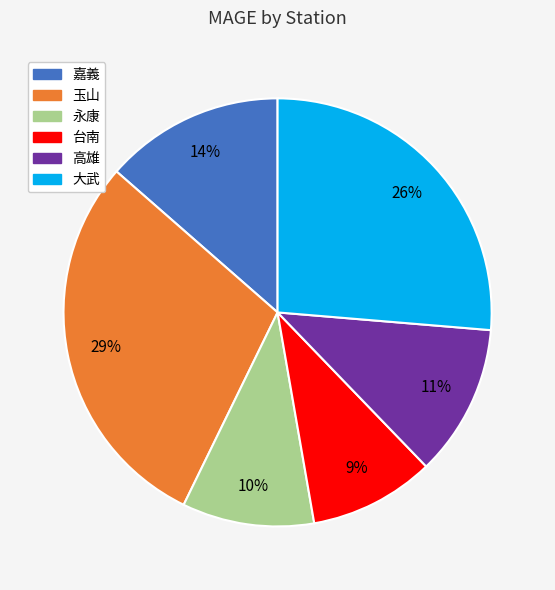

What percentage is the 大武 slice, to the nearest percent?

26%